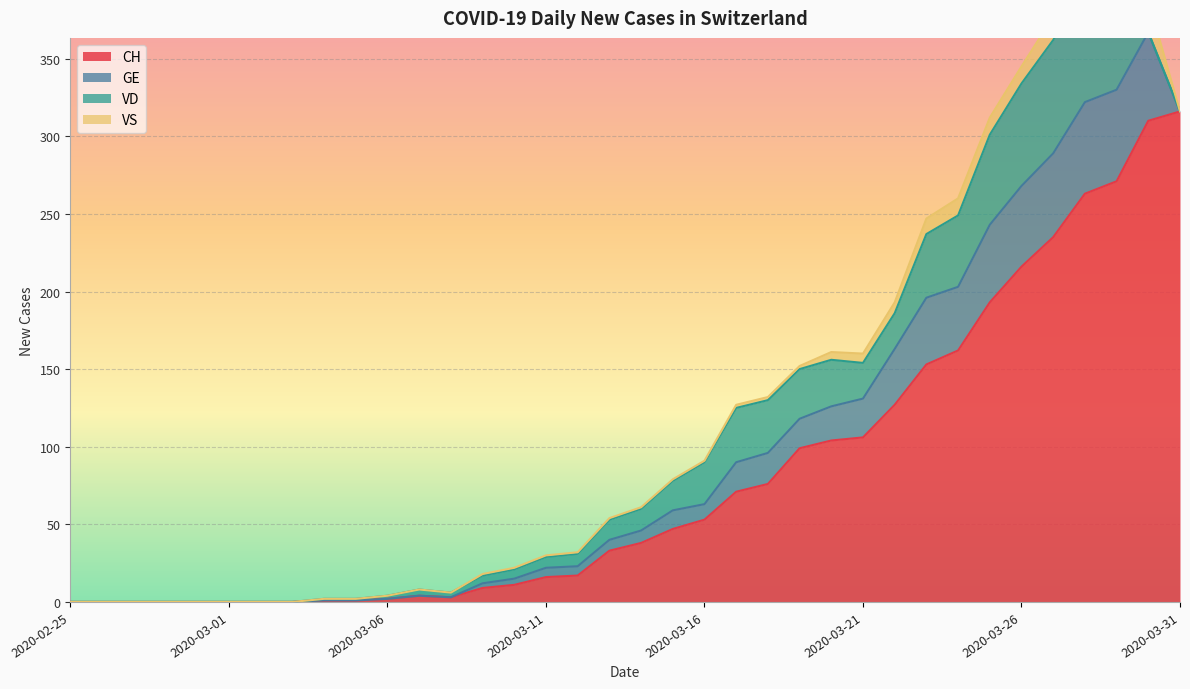

True or false: VD and CH cross at least once.

False